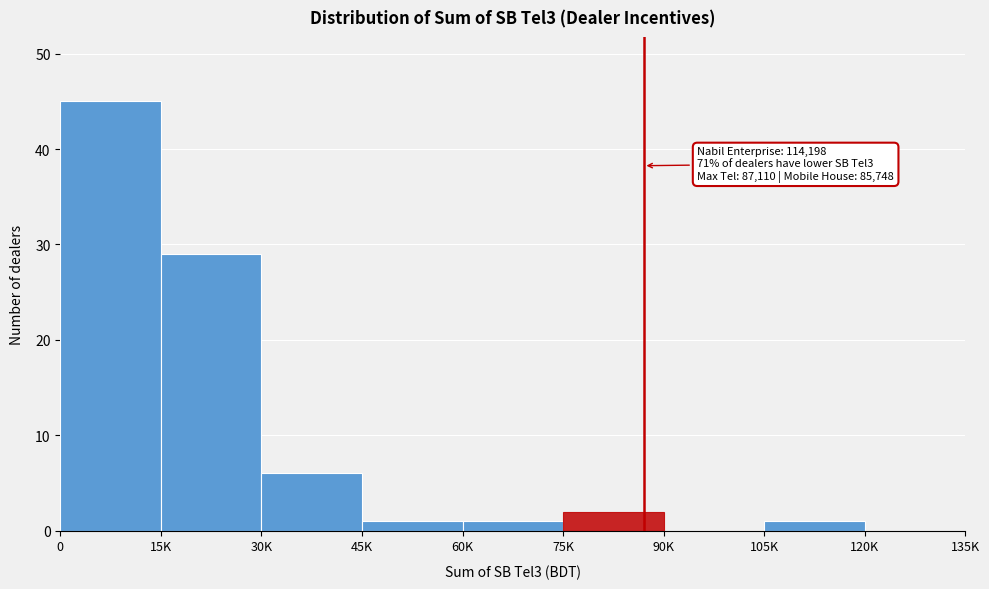

Is it true that the value at 15K is 14?

False